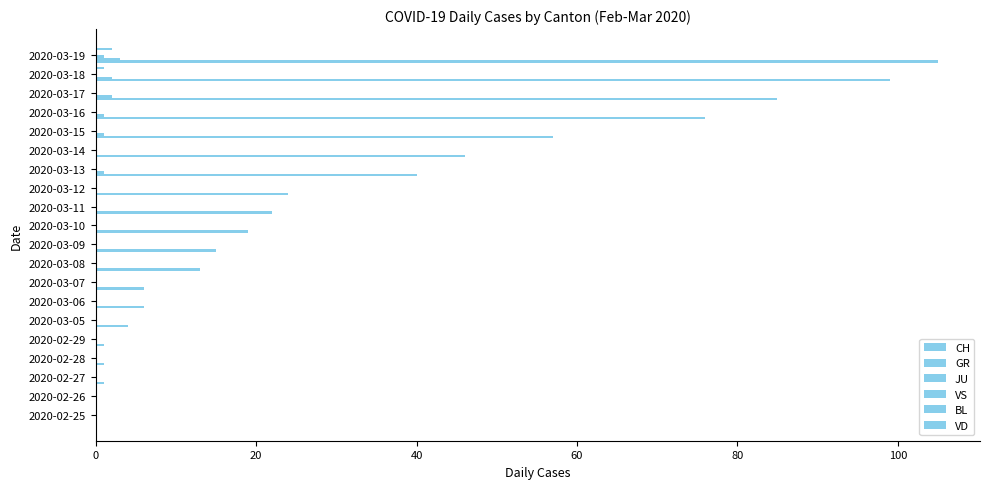

What is the sum of all CH values?

620.0